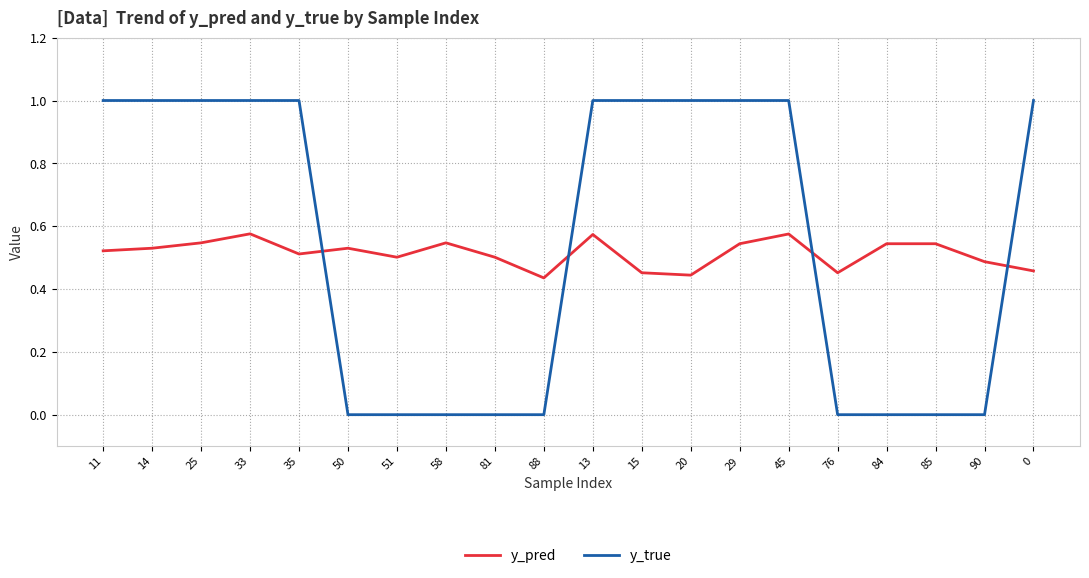

The y_true series shows -0.3 at 88. True or false?

False